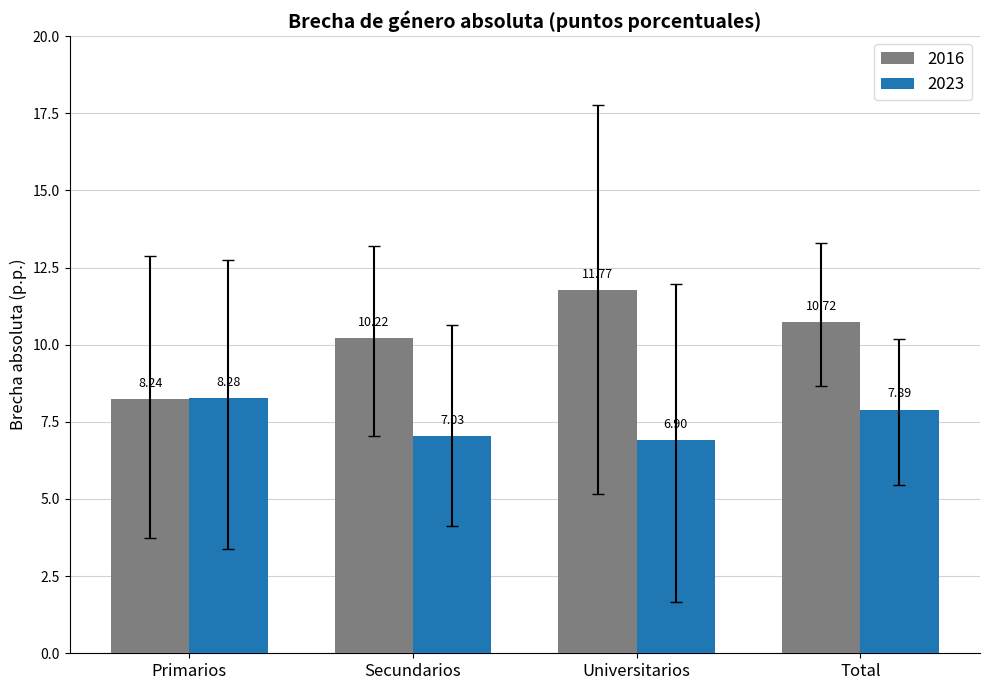

What is the total value across all series at Primarios?

16.5